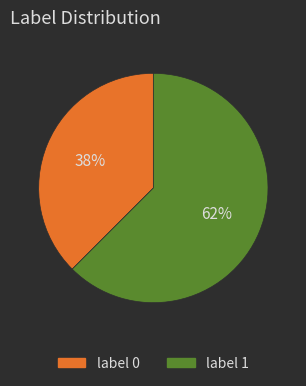

To the nearest percent, what is the combined percentage of label 0 and label 1?

100%